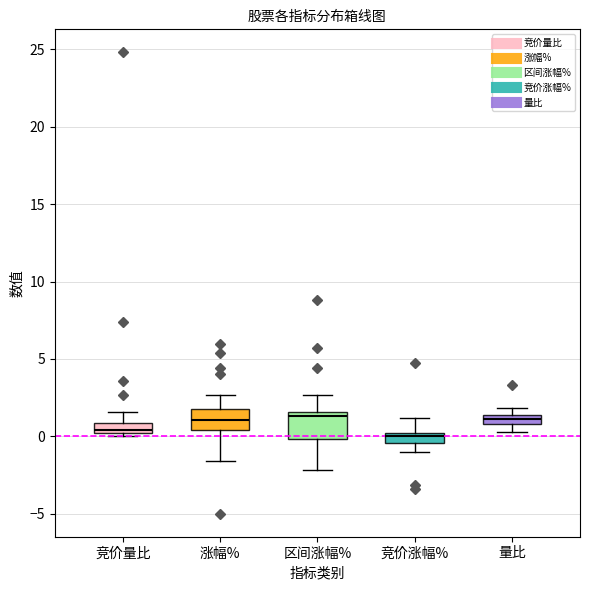

Where does the lower whisker of the box for 竞价涨幅% end on the y-axis? The values are not printed on the chart, so give them approximately, as read against the axis.

-1.0